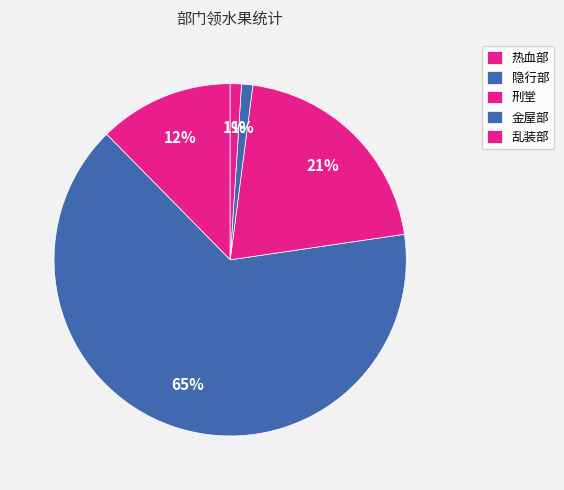

Combined, do 金屋部 and 热血部 account for over 50%?

No